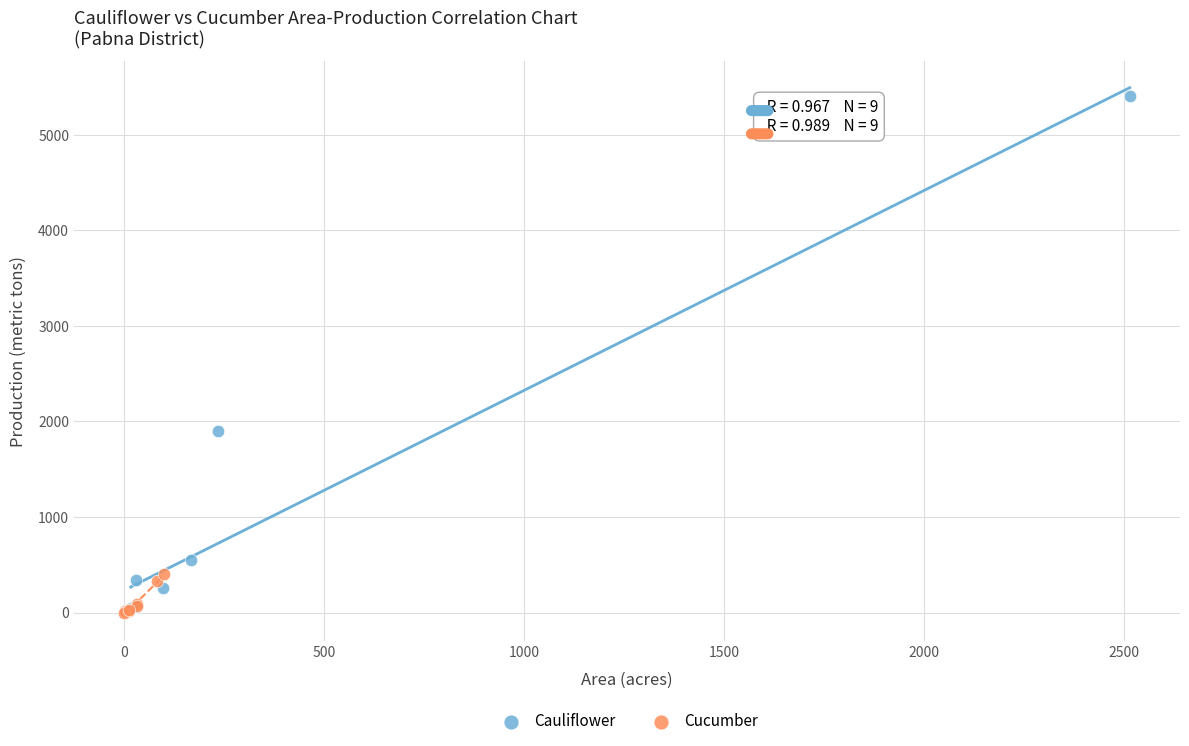

Which series reaches the maximum Y coordinate?

Cauliflower